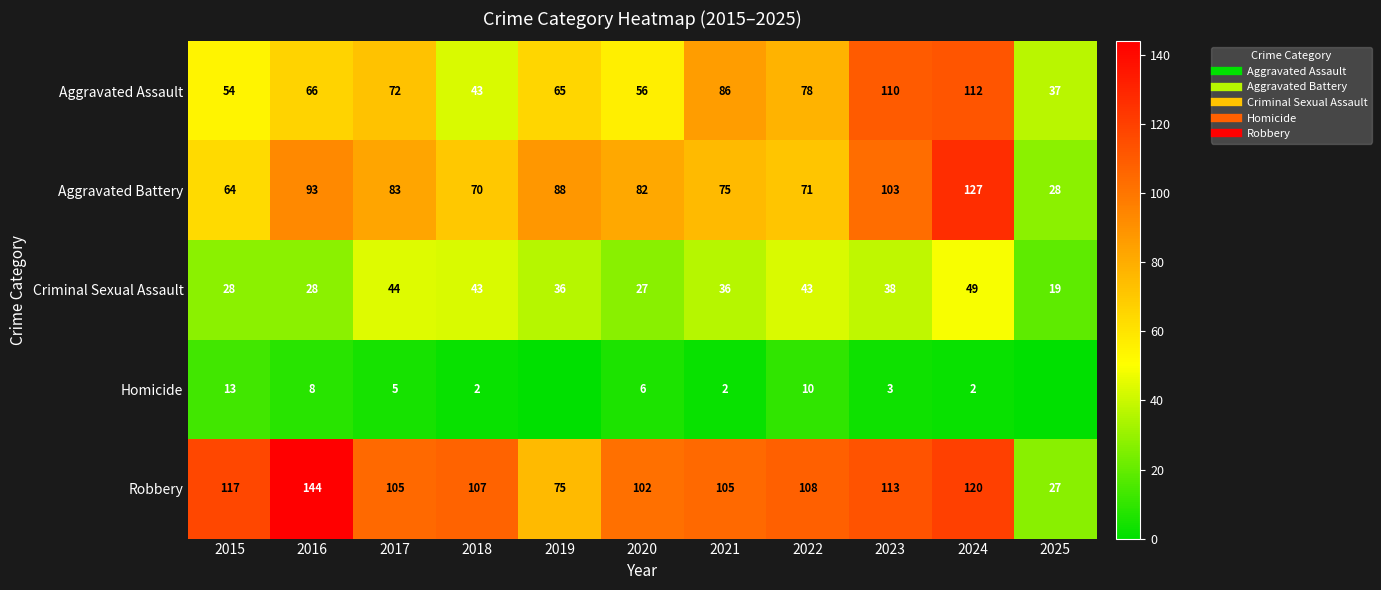

At which label is Robbery closest to 85?

2019